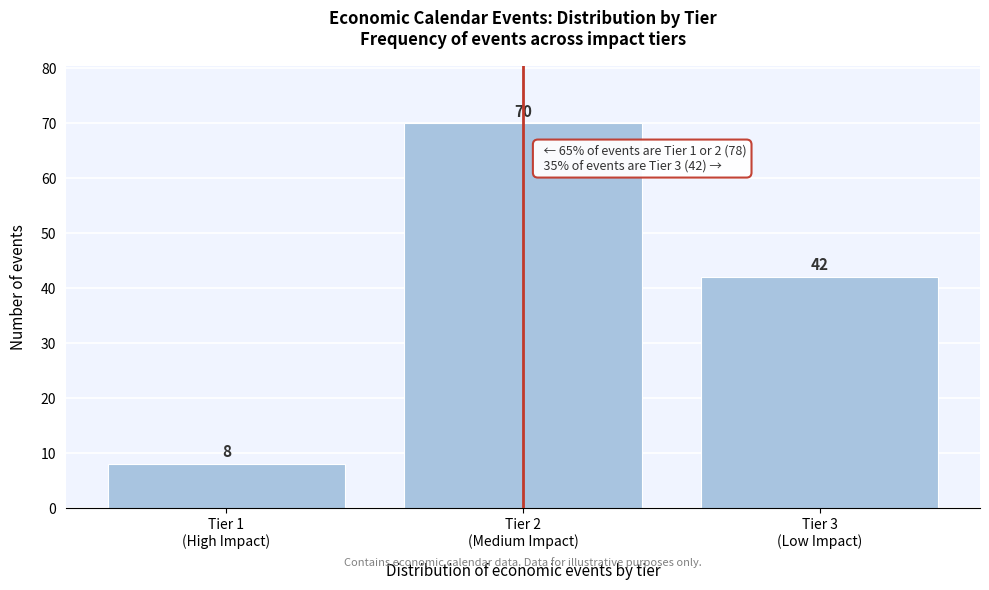

Reading left to right, extract all data points from this chart.

8	70	42